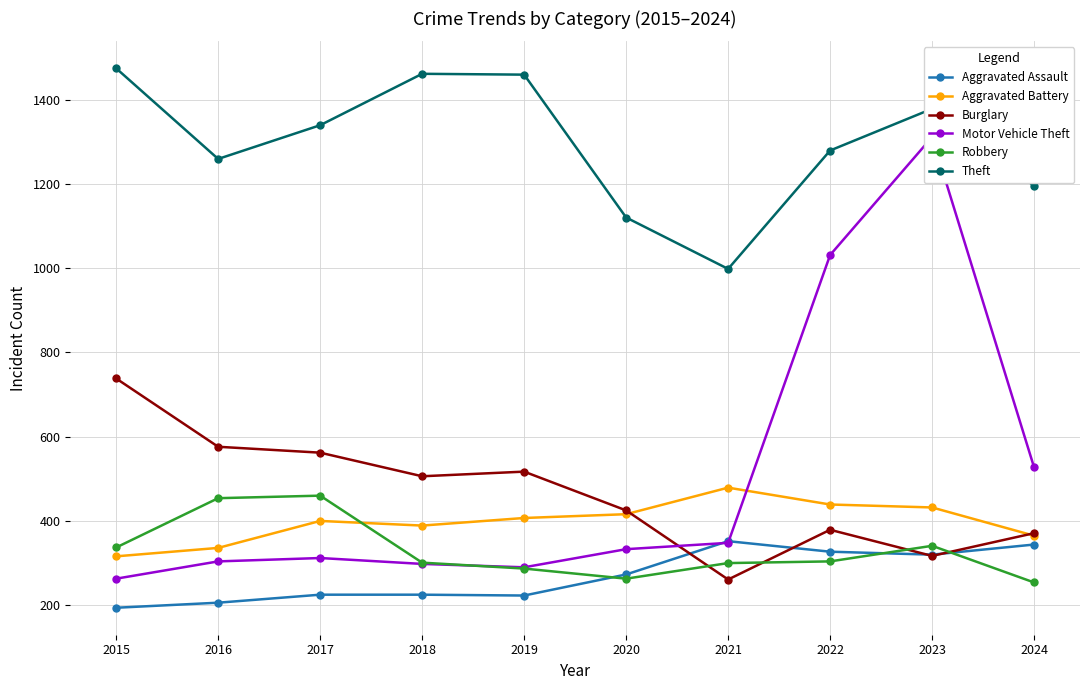

List the series in order of their peak value, lowest first.

Aggravated Assault, Robbery, Aggravated Battery, Burglary, Motor Vehicle Theft, Theft